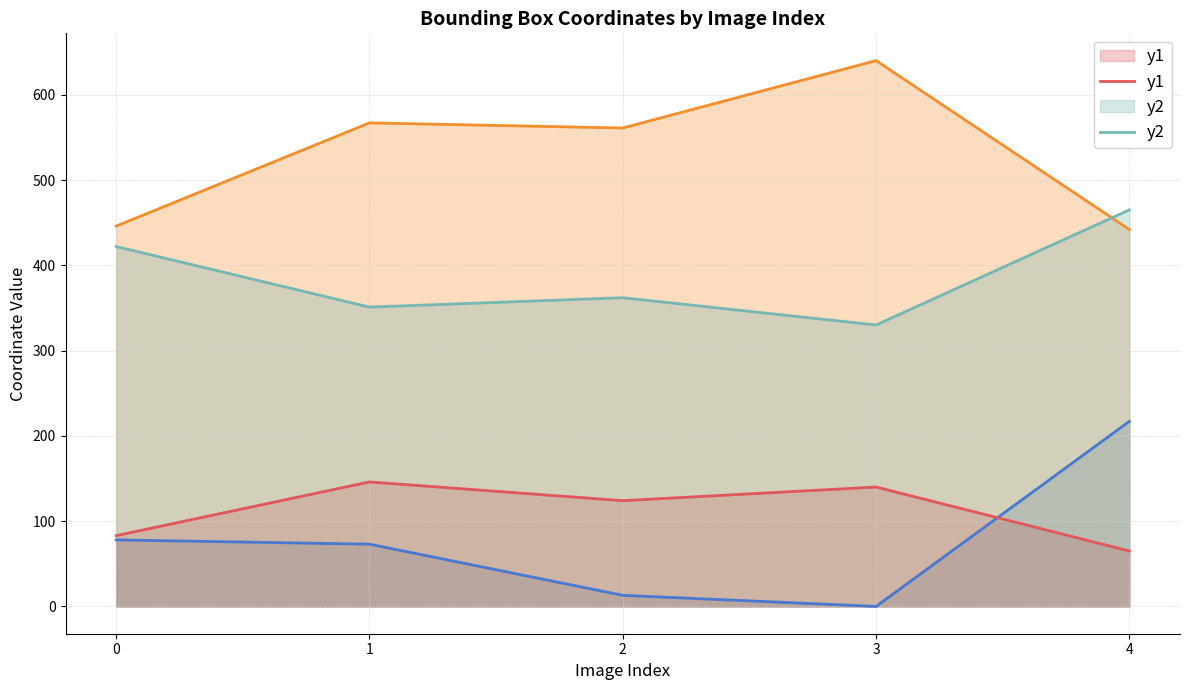

What is the sum of the x2 values at 3 and 1?

1207